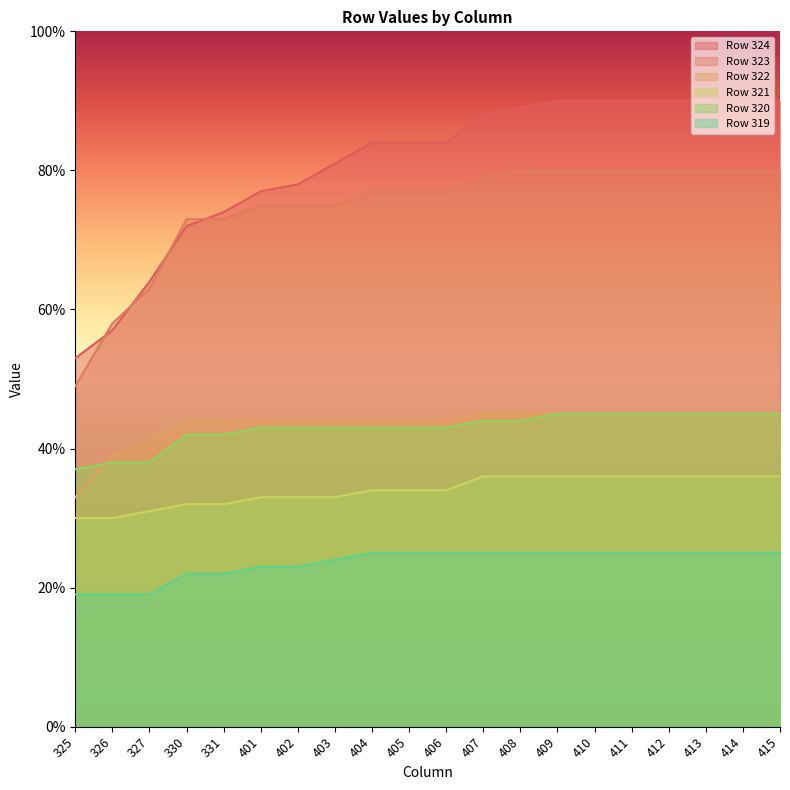

The Row 321 series shows 63 at 409. True or false?

False